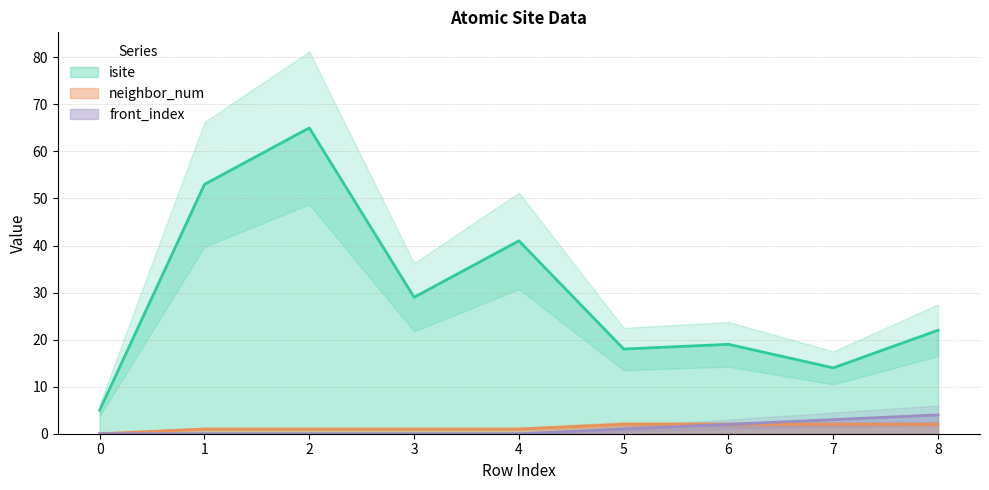

Count the front_index values in the range 0 to 2.

7